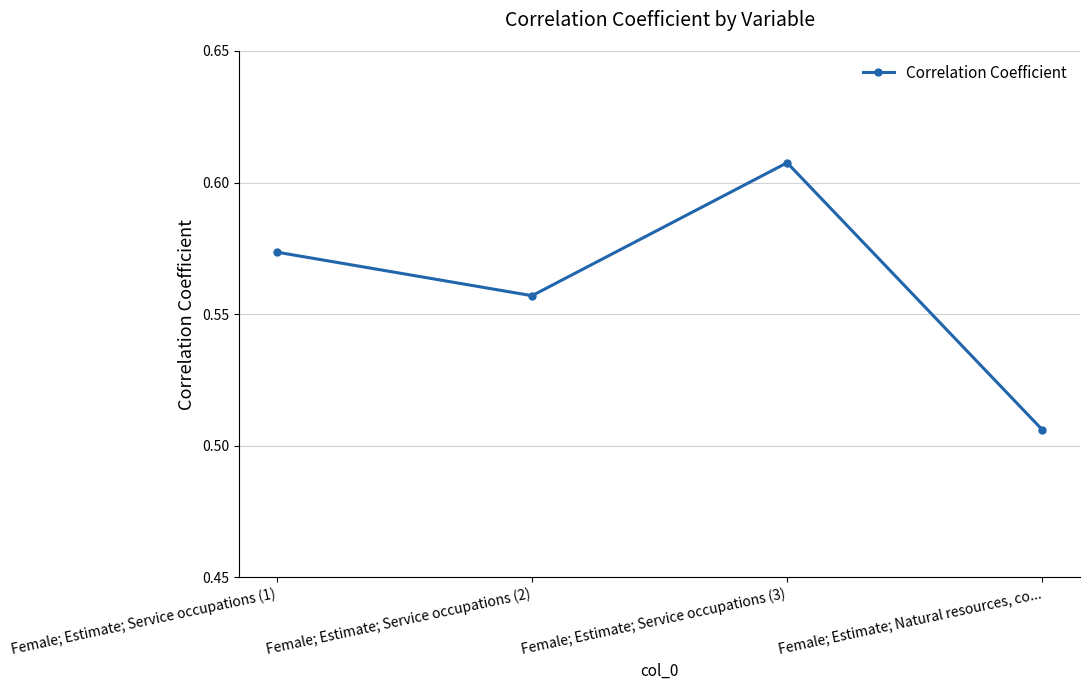

What is the sum of the values at Female; Estimate; Natural resources, co... and Female; Estimate; Service occupations (3)?

1.1